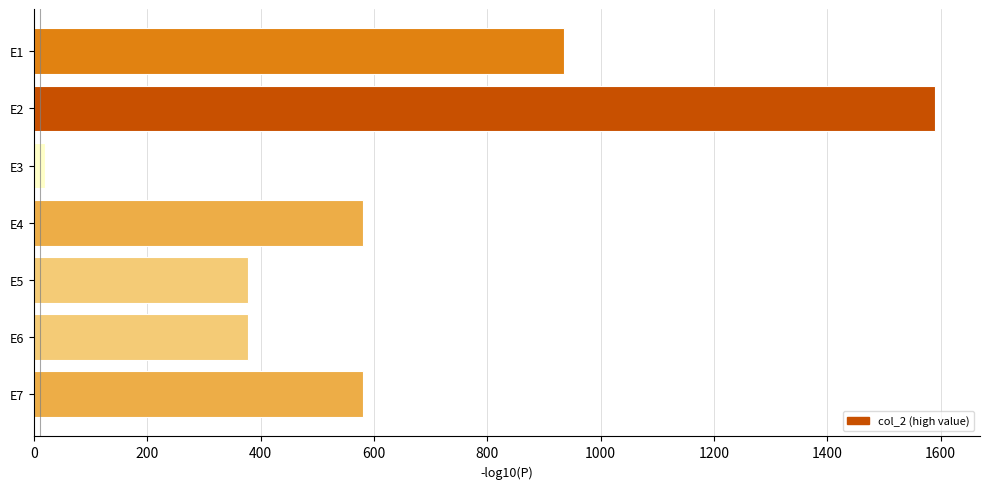

The value at E1 is 259. True or false?

False